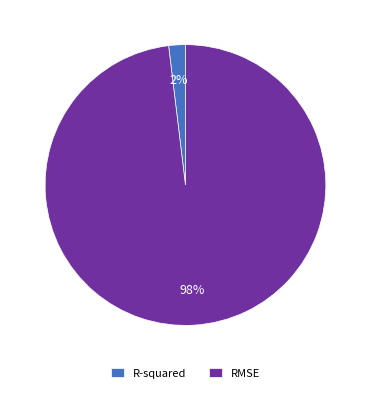

Is the sum of RMSE and R-squared greater than half?

Yes